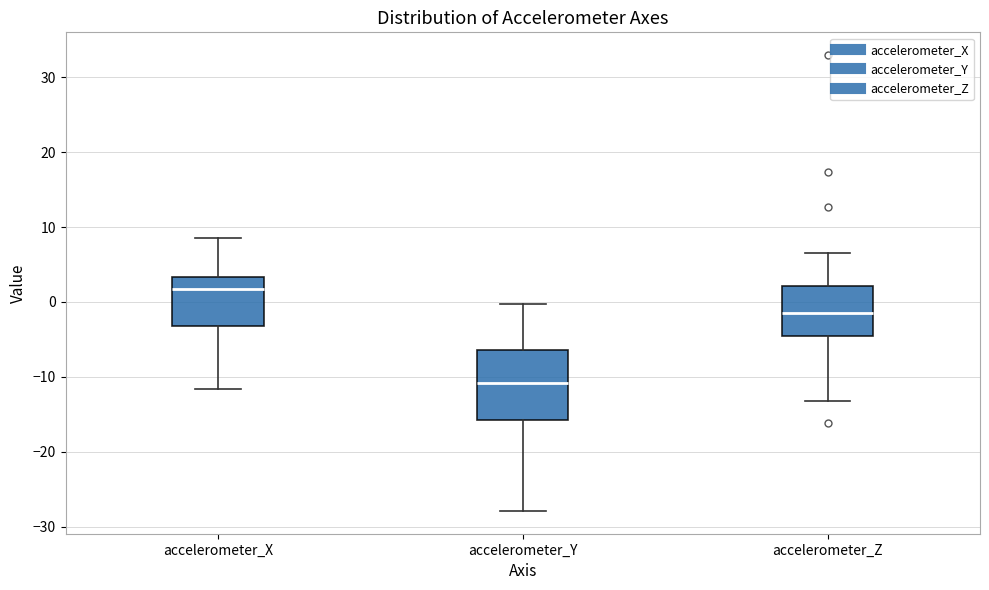

Where does the lower whisker of the box for accelerometer_X end on the y-axis? The values are not printed on the chart, so give them approximately, as read against the axis.

-12